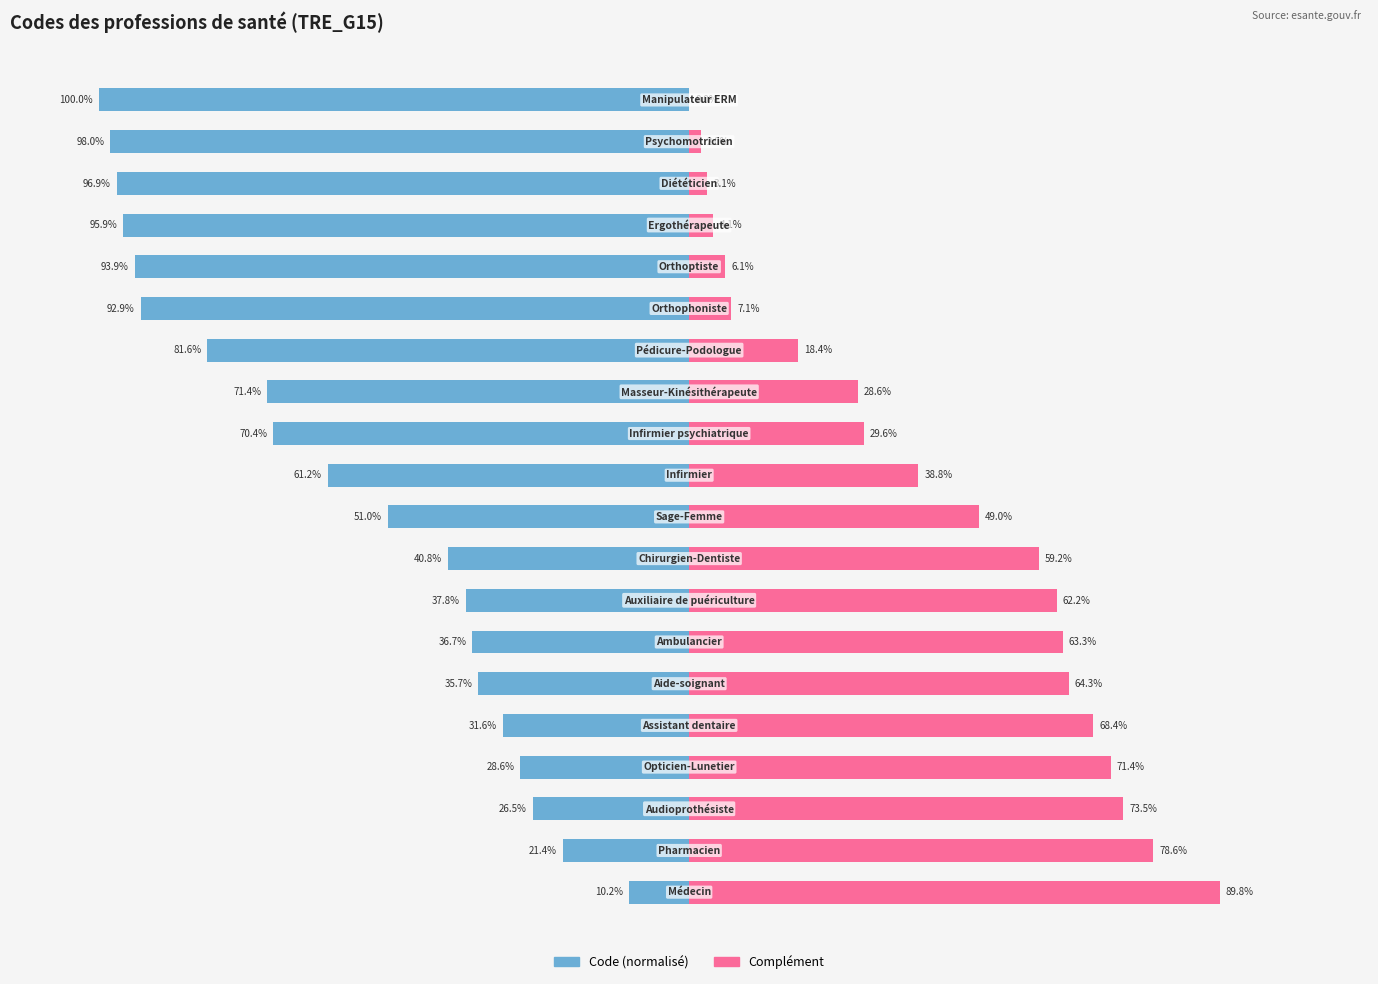

Reading left to right, transcribe all the data shown in this chart.

Code (normalisé): 0=-10.2	1=-21.4	2=-26.5	3=-28.6	4=-31.6	5=-35.7	6=-36.7	7=-37.8	8=-40.8	9=-51.0	10=-61.2	11=-70.4	12=-71.4	13=-81.6	14=-92.9	15=-93.9	16=-95.9	17=-96.9	18=-98.0	19=-100.0
Complément: 0=89.8	1=78.6	2=73.5	3=71.4	4=68.4	5=64.3	6=63.3	7=62.2	8=59.2	9=49.0	10=38.8	11=29.6	12=28.6	13=18.4	14=7.1	15=6.1	16=4.1	17=3.1	18=2.0	19=0.0